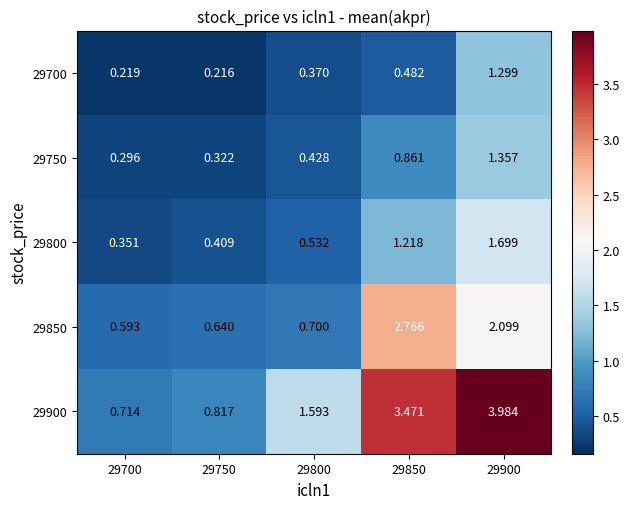

Is the value of 29750 at 29700 greater than the value of 29700 at 29900?

No